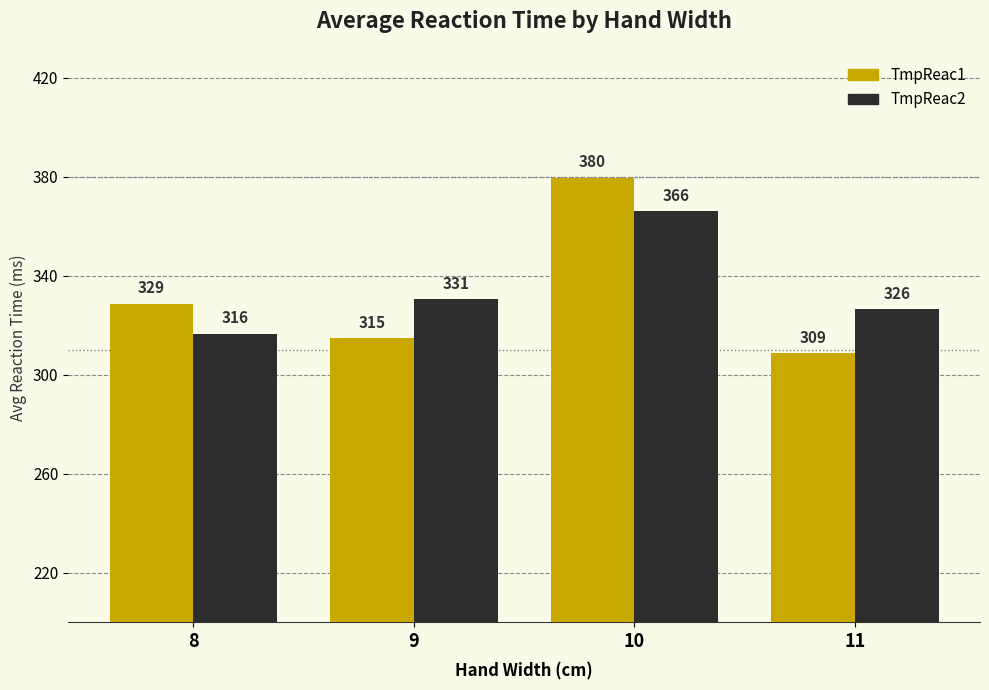

Is the value of TmpReac2 at 8 greater than the value of TmpReac1 at 9?

Yes